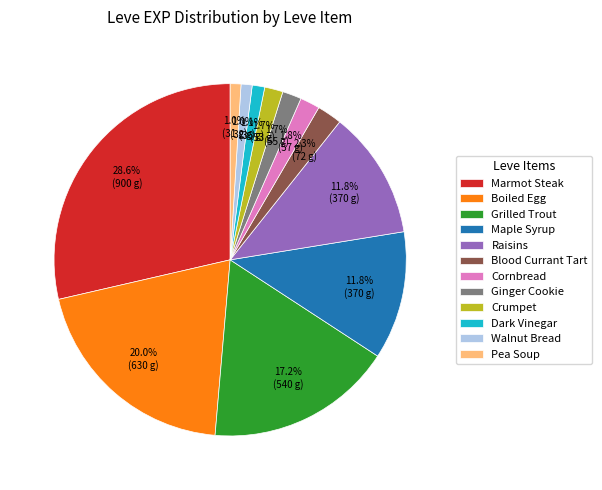

Between Pea Soup and Crumpet, which is larger?

Crumpet